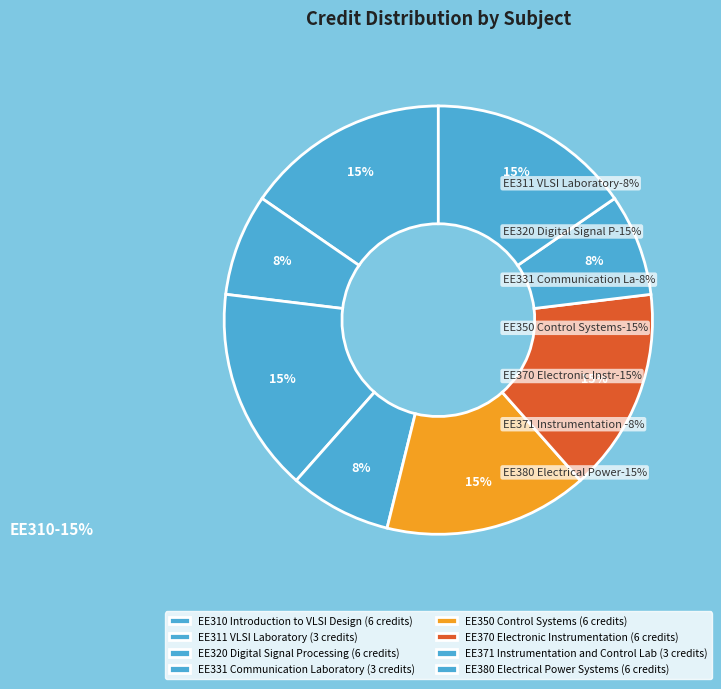

Is it true that EE370 Electronic Instrumentation is 4% of the pie?

False